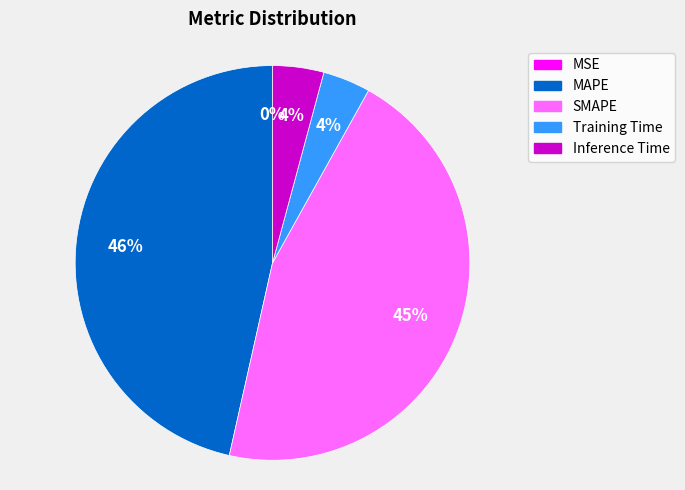

What is the largest slice in the pie chart?

MAPE